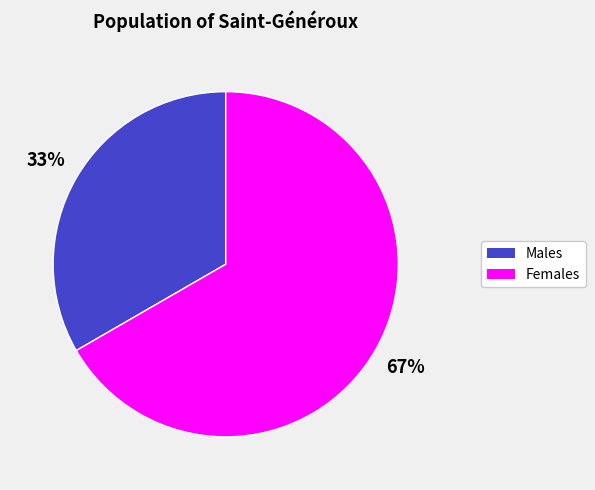

Do Males and Females together represent more than half of the pie?

Yes